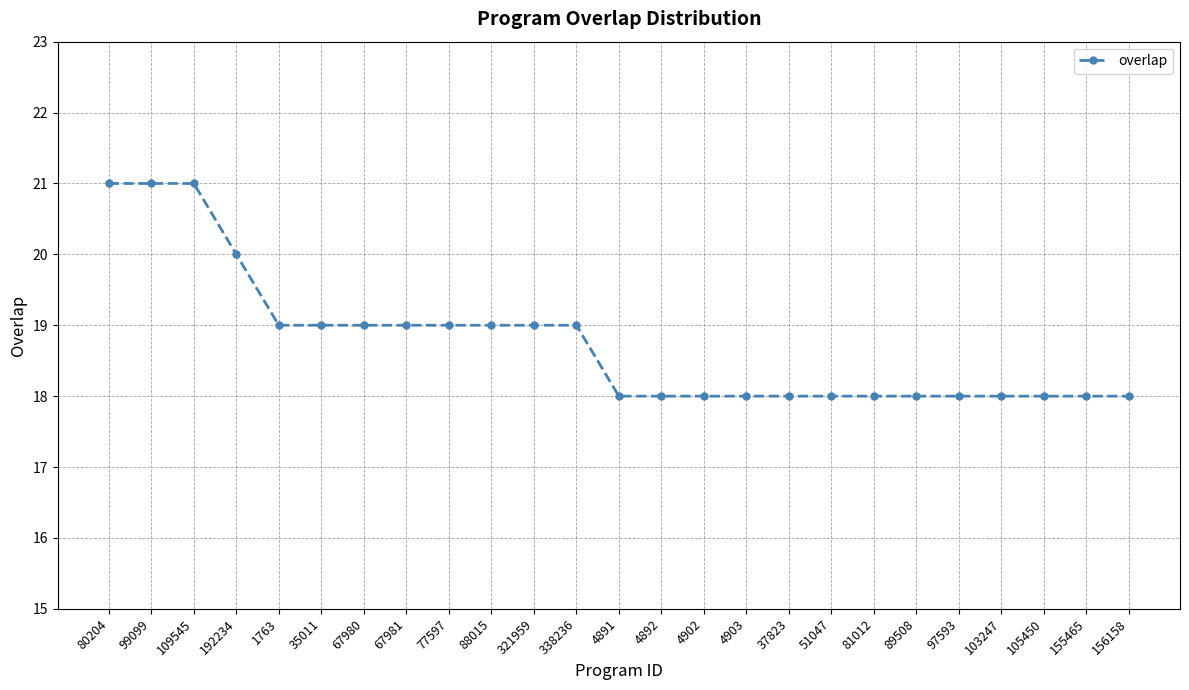

Is it true that the value at 99099 is 21?

True